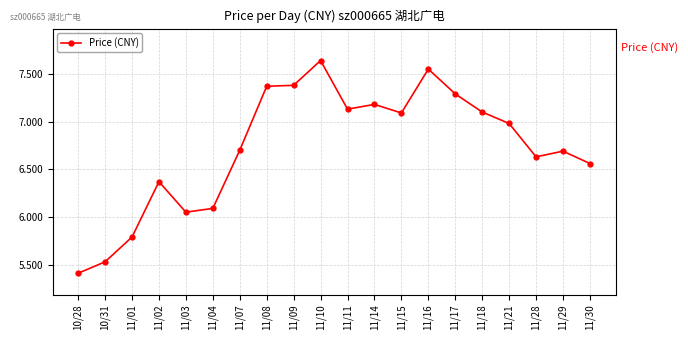

The chart shows a value of 6.1 at 11/04. True or false?

True